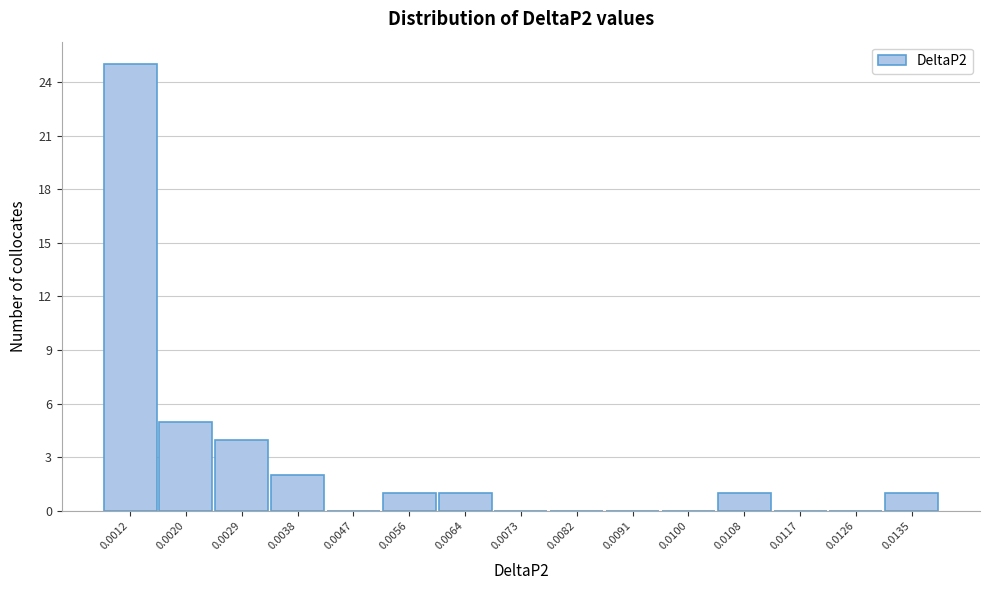

Reading right to left, transcribe all the data shown in this chart.

0.0135=1	0.0126=0	0.0117=0	0.0108=1	0.0100=0	0.0091=0	0.0082=0	0.0073=0	0.0064=1	0.0056=1	0.0047=0	0.0038=2	0.0029=4	0.0020=5	0.0012=25